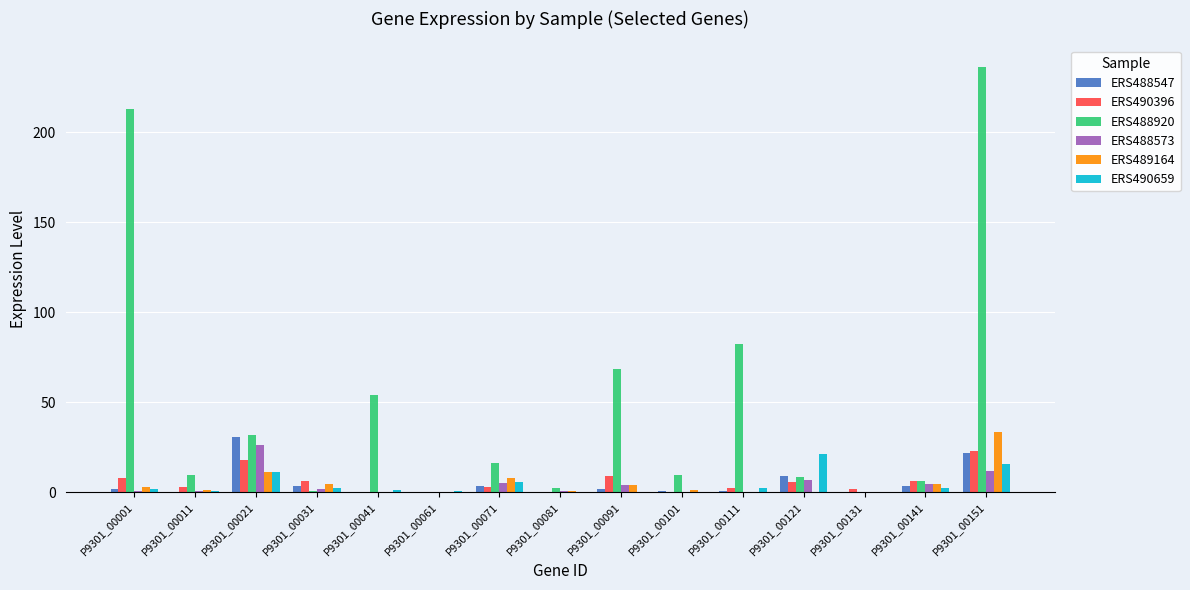

At which label does ERS488920 first exceed 9?

P9301_00001